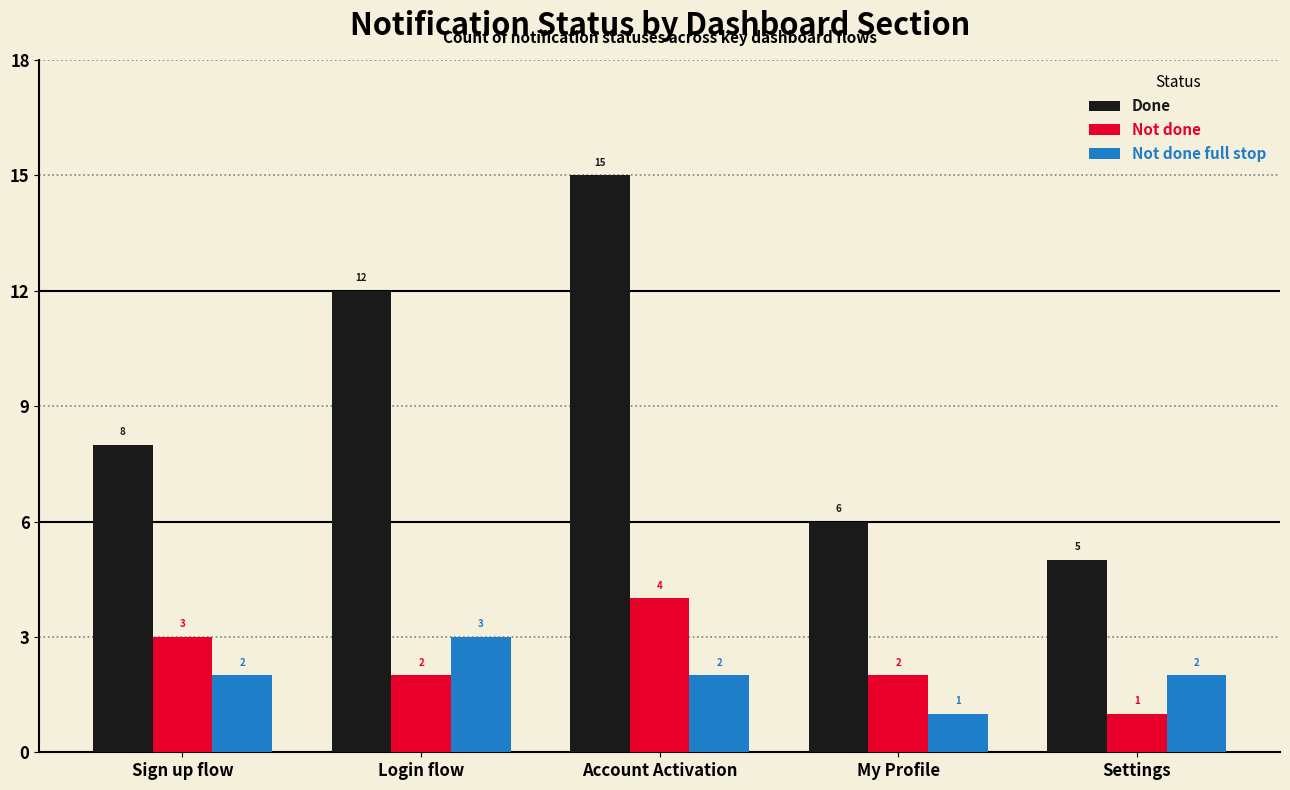

What is the difference between the second highest and second lowest values in the Not done series?

1